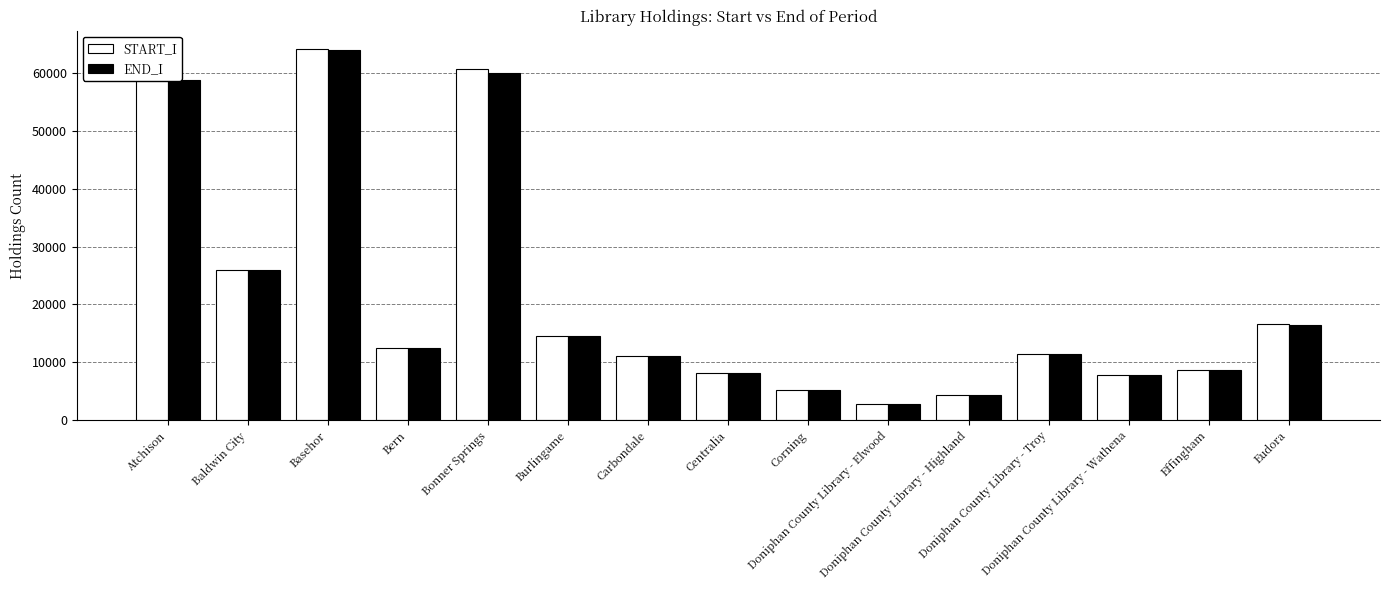

How many groups of bars are there?

15